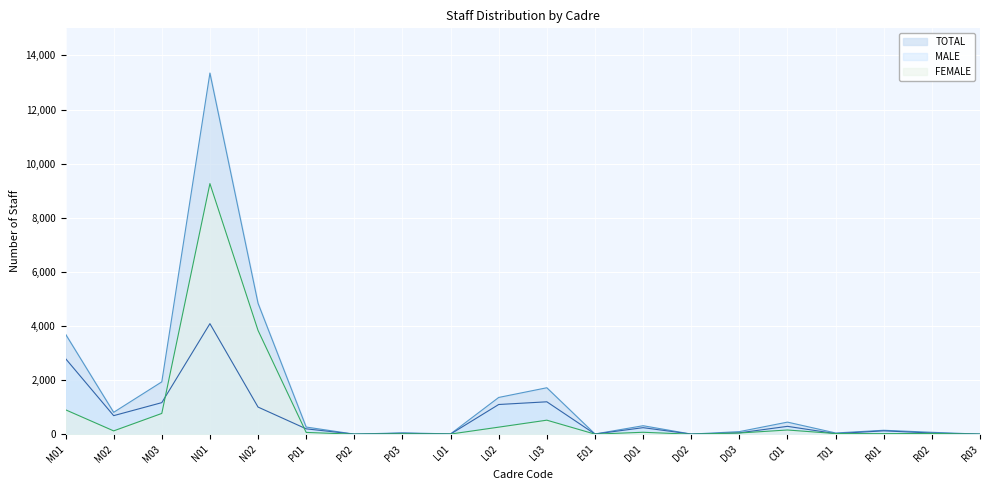

Rank the series by their average value, from highest to lowest.

TOTAL, FEMALE, MALE